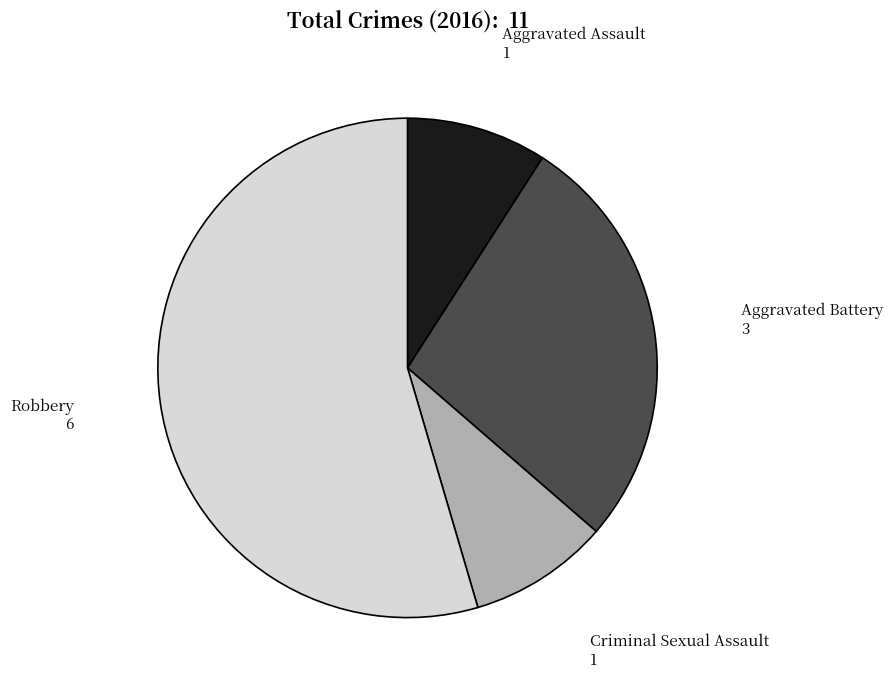

Is there a majority slice in this chart?

Yes